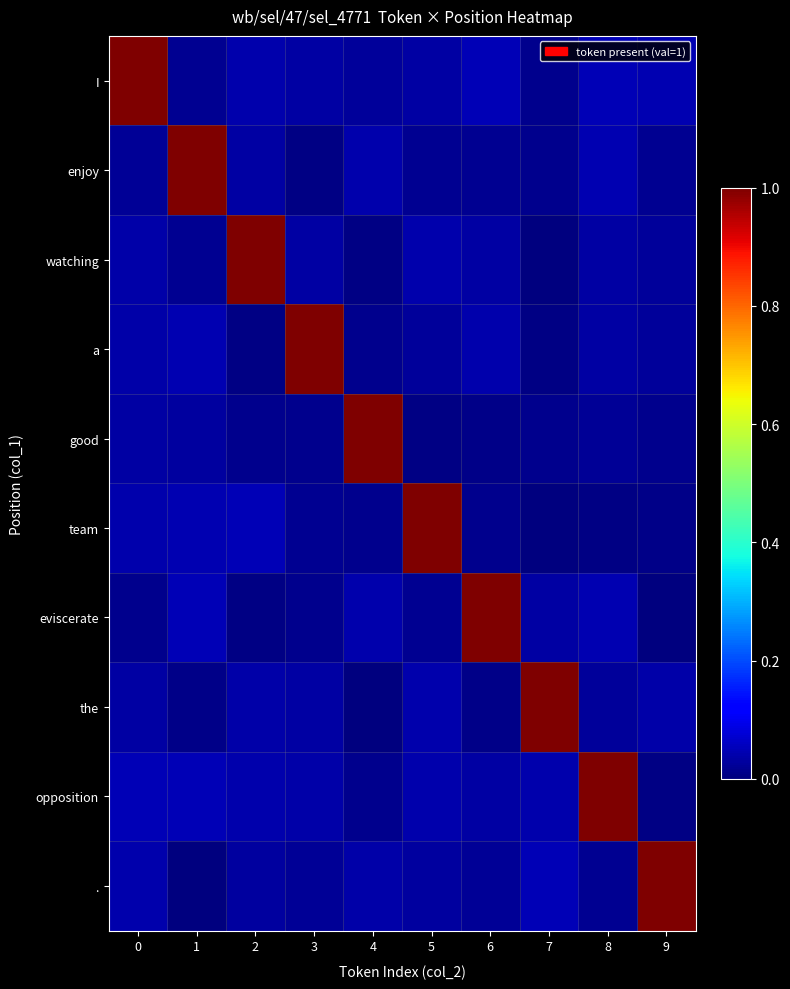

Which label corresponds to the smallest value in the chart?

7